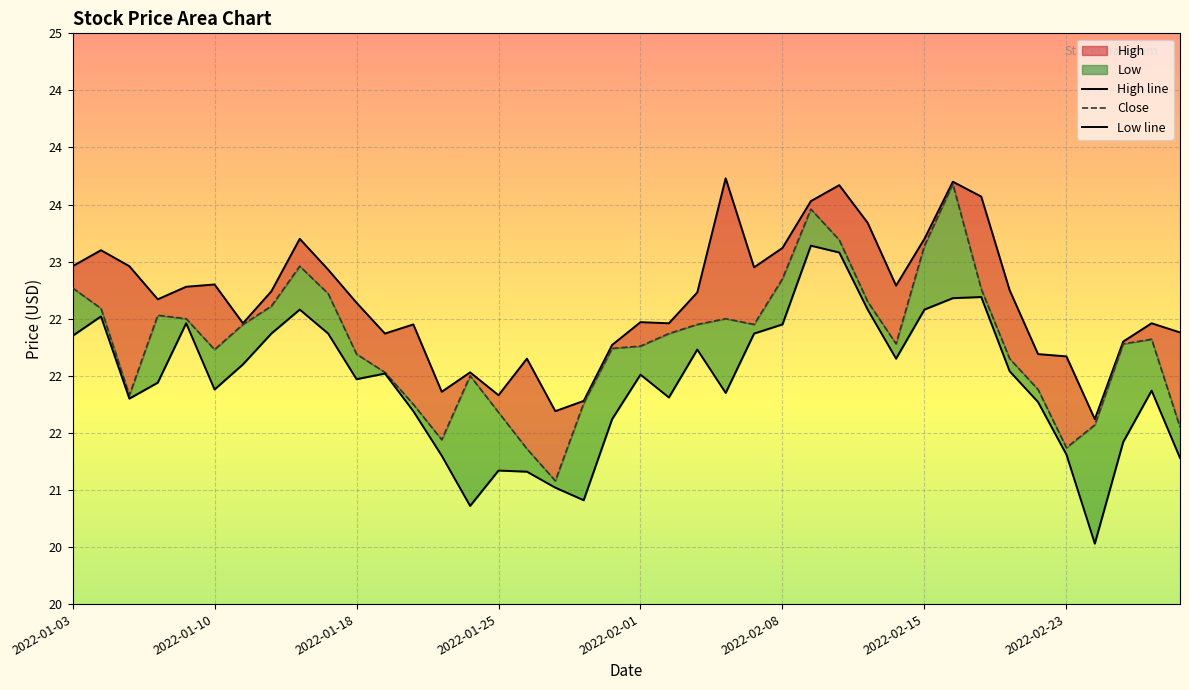

How many lines are shown in the chart?

3